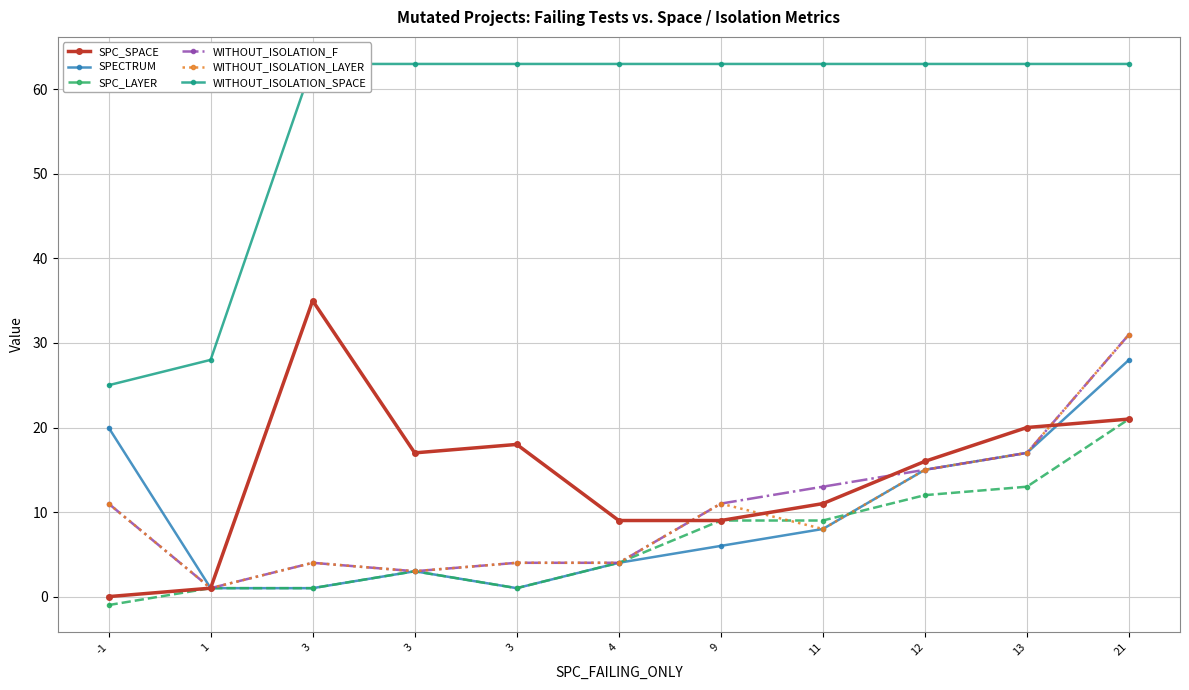

List the labels in order of SPC_SPACE value, largest first.

3, 21, 13, 3, 3, 12, 11, 4, 9, 1, -1